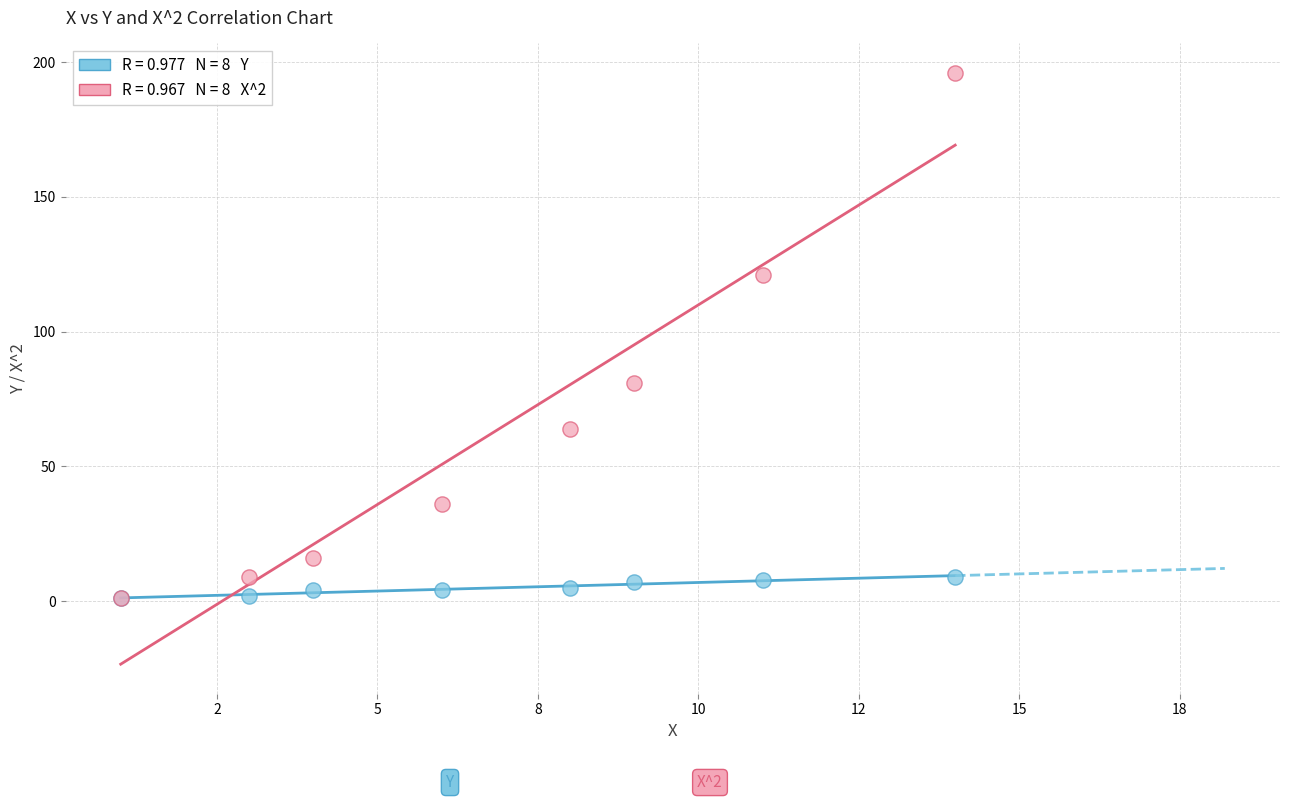

Across all series, what Y value is closest to 98?

81